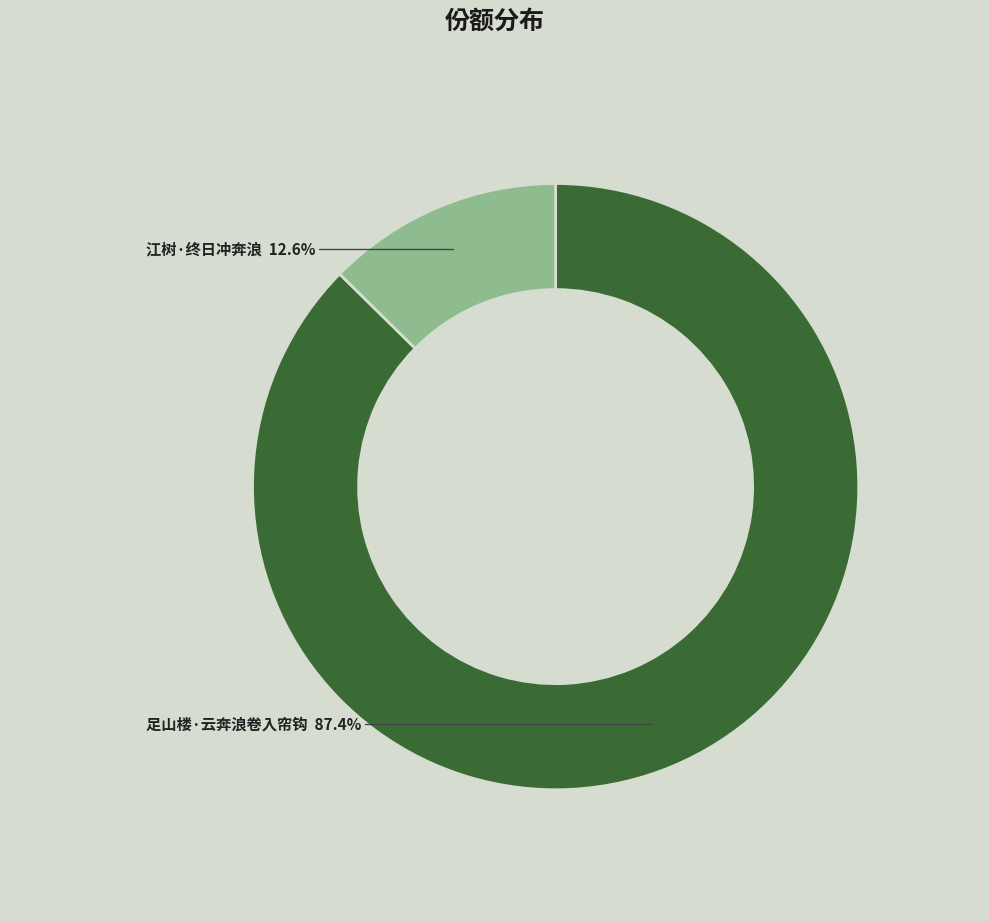

Which slice represents more than half of the pie?

足山楼·云奔浪卷入帘钩